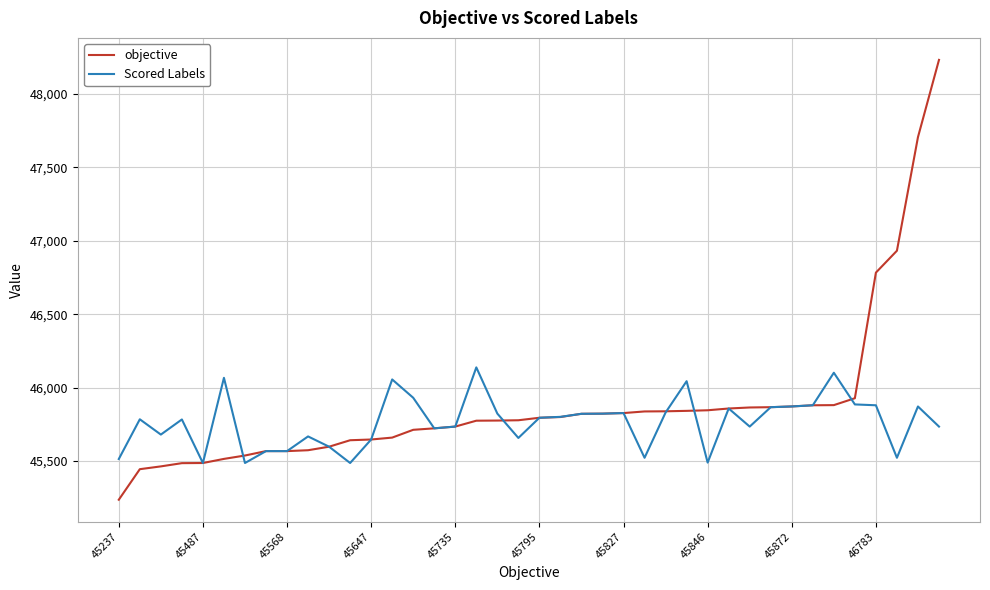

Which series has the largest range (max minus min)?

objective